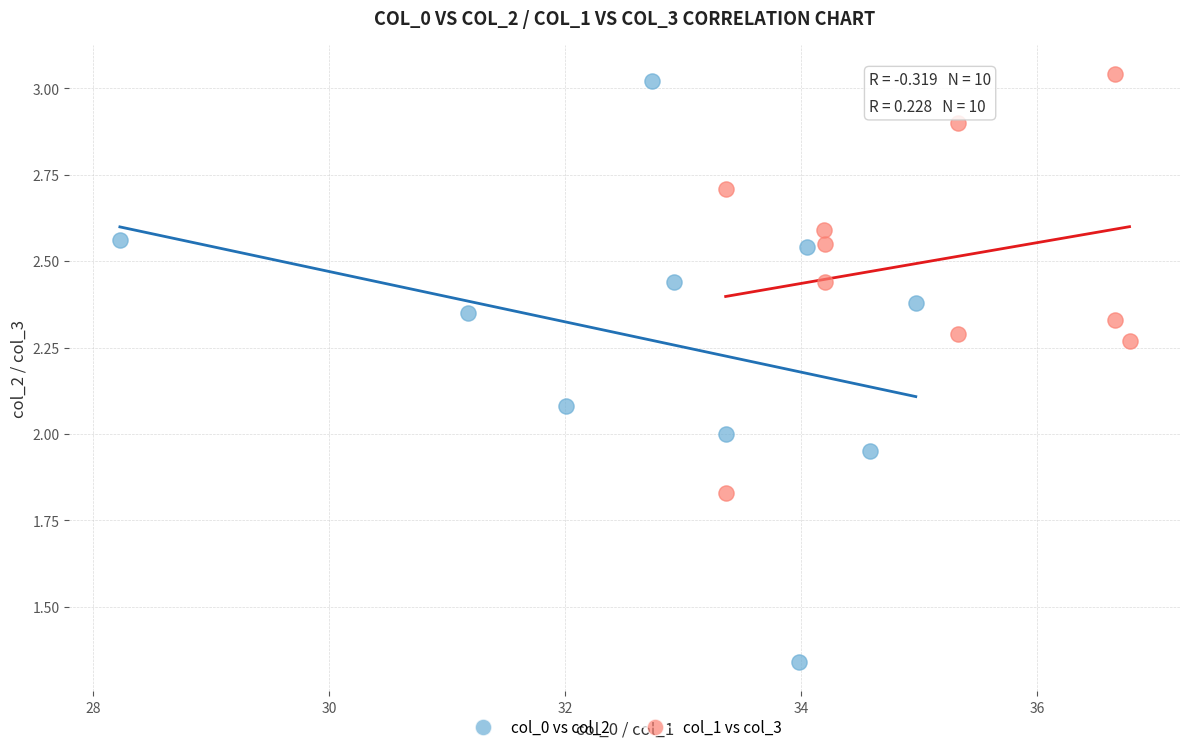

Which series contains the lowest Y value?

col_0 vs col_2